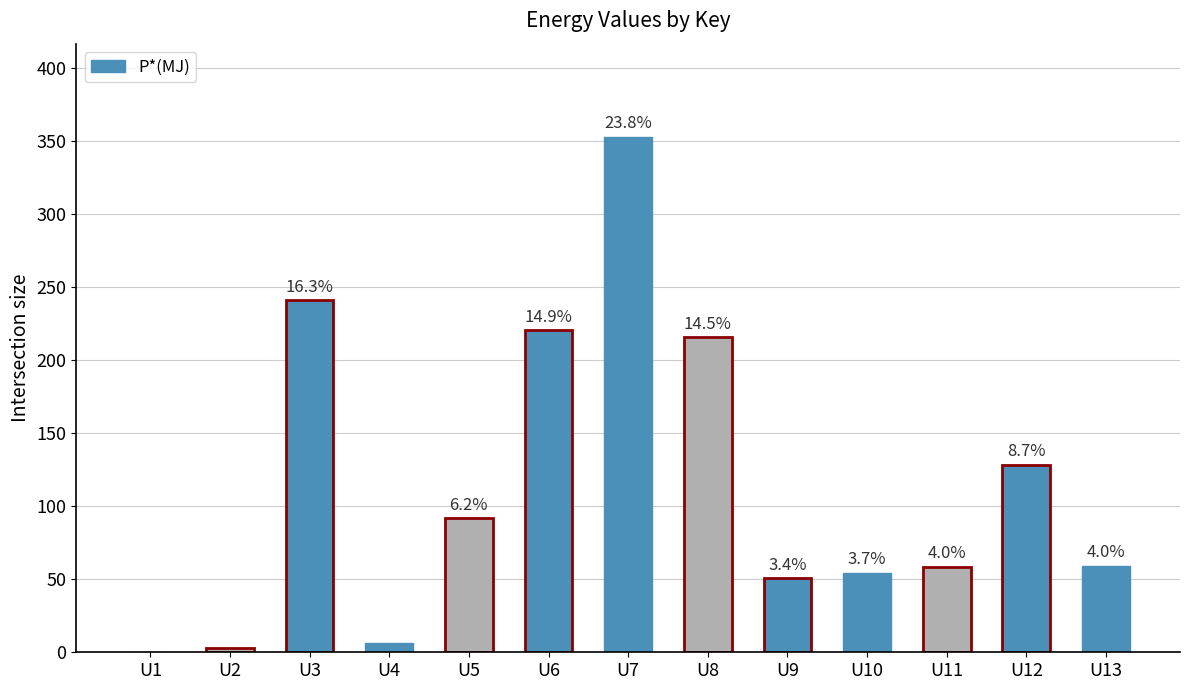

Rank the categories by value from highest to lowest.

U7, U3, U6, U8, U12, U5, U13, U11, U10, U9, U4, U2, U1